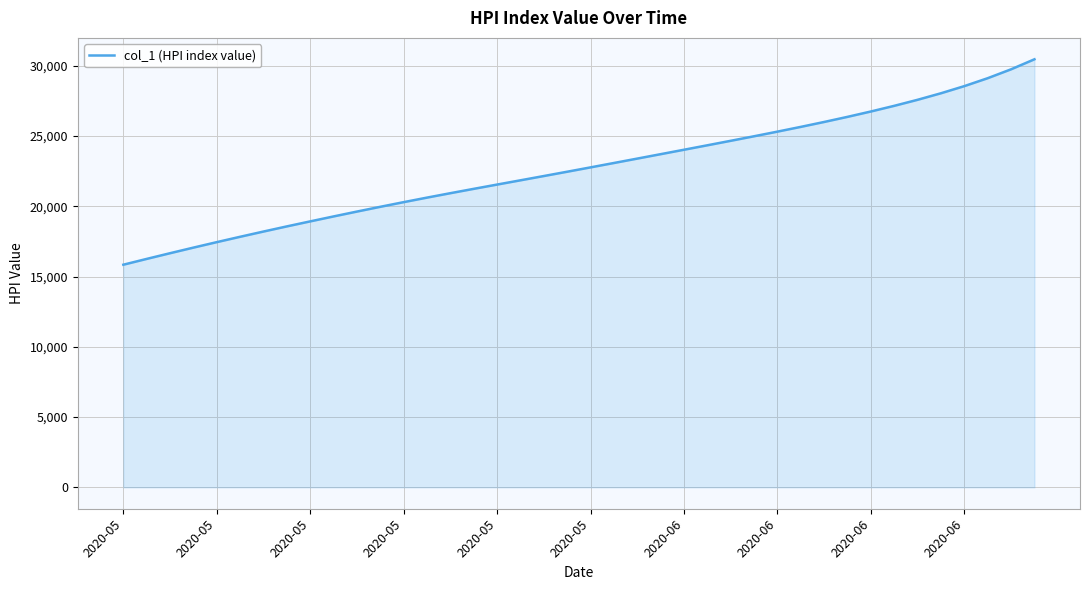

What is the maximum value shown in the chart?

30460.5